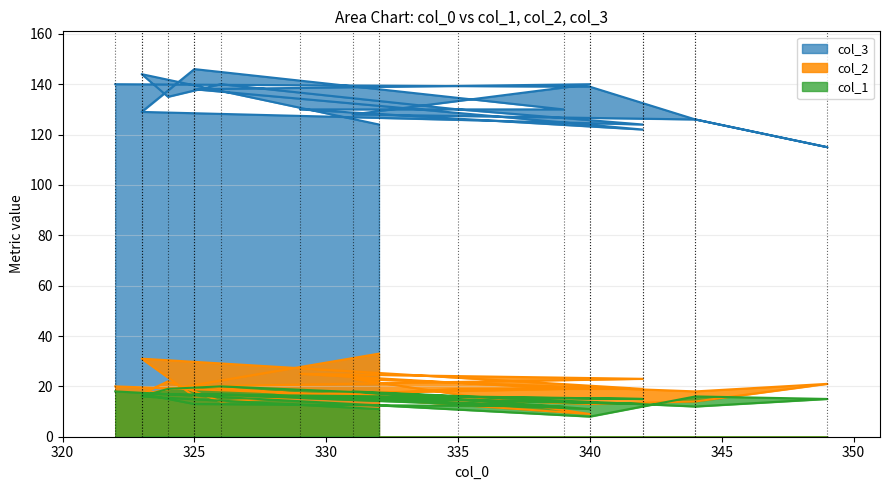

Which series has the widest spread of values?

col_3